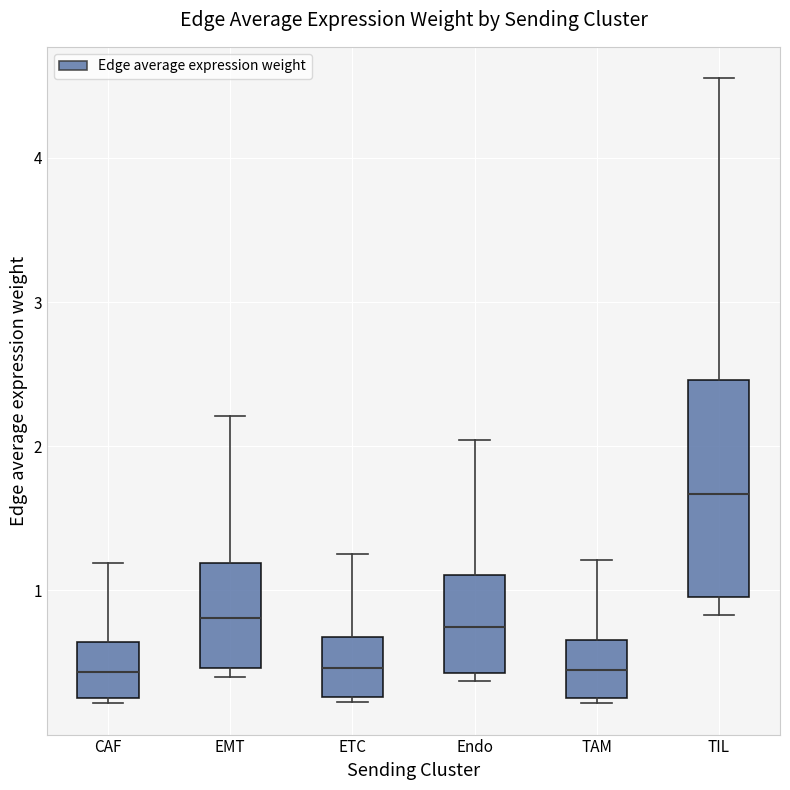

Where is the lower edge of the box for EMT on the y-axis? The values are not printed on the chart, so give them approximately, as read against the axis.

0.5